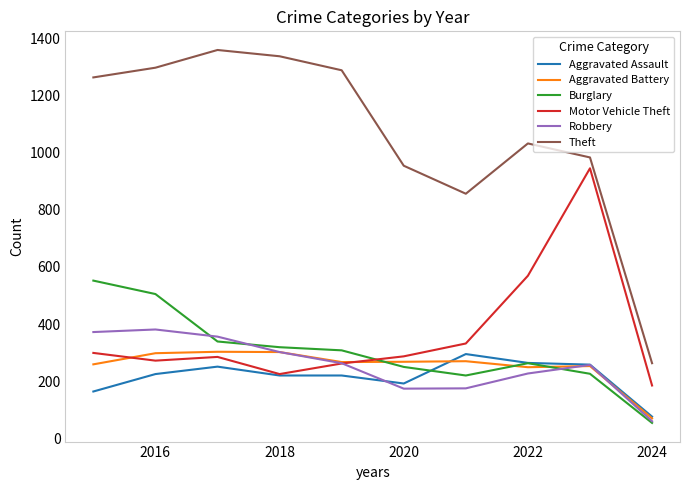

True or false: Aggravated Assault and Theft intersect in this chart.

False